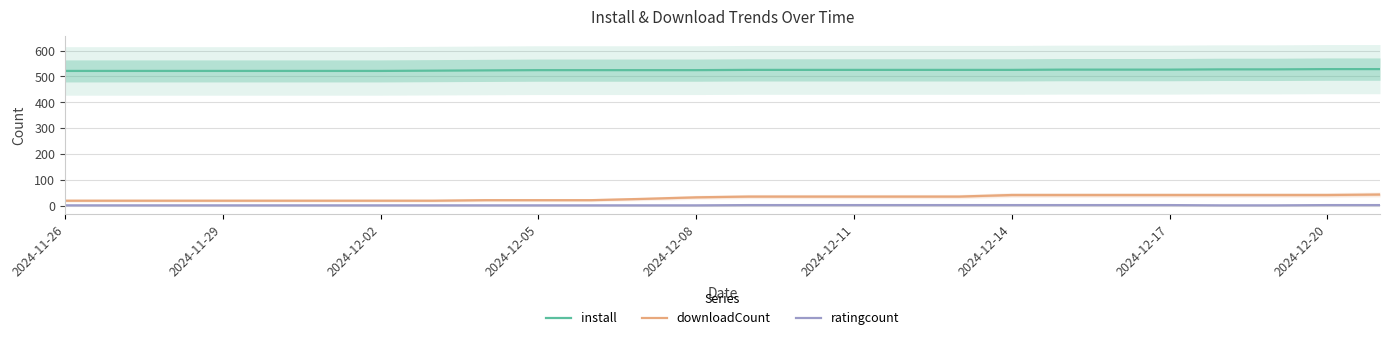

The value of downloadCount at 2024-11-26 is 19. True or false?

True